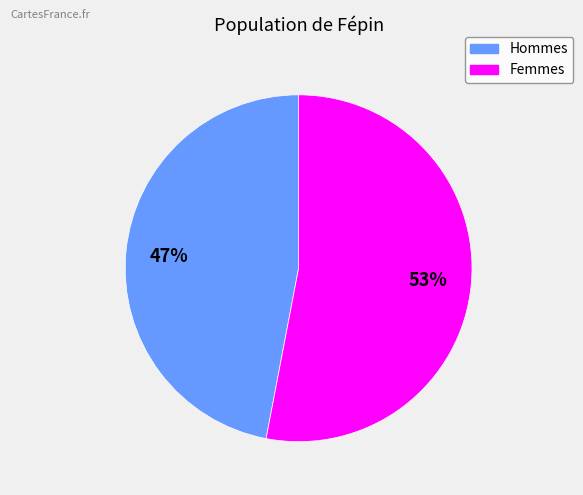

Which category has the smallest portion of the pie?

Hommes